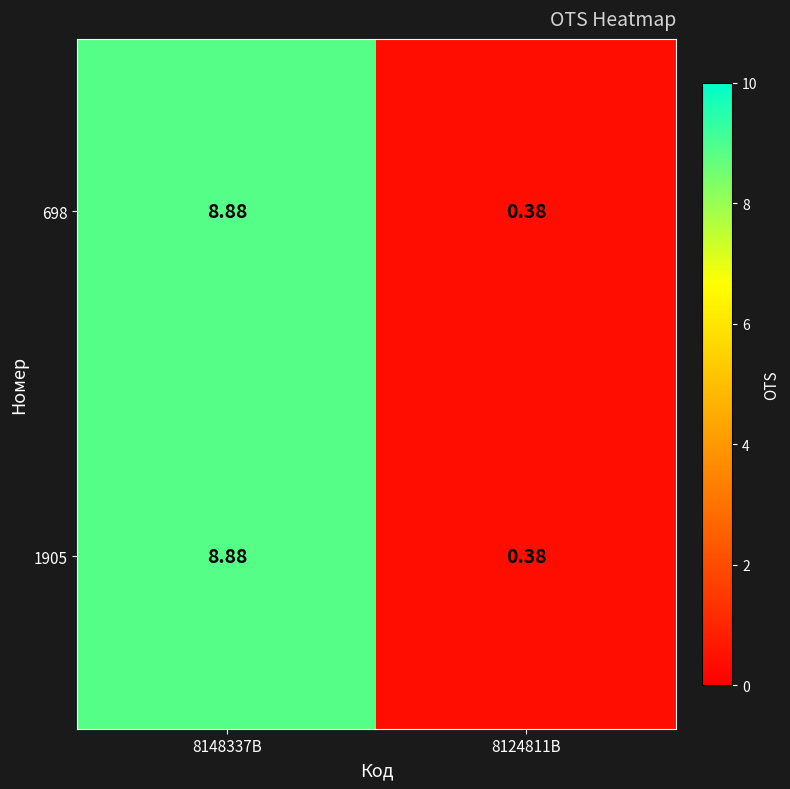

How many data points does each series have?

2